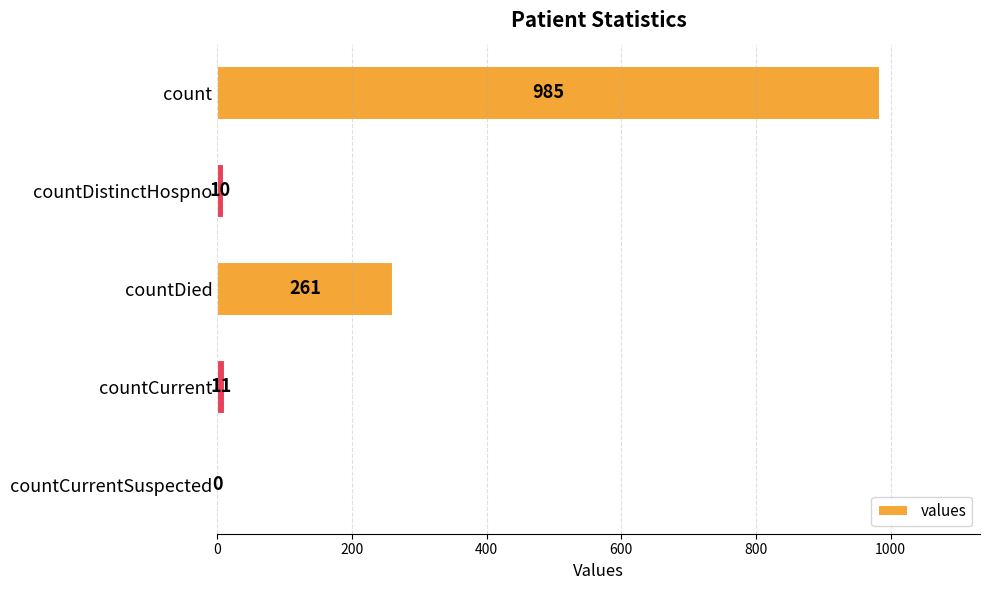

Between countDistinctHospno and countDied, which is larger?

countDied